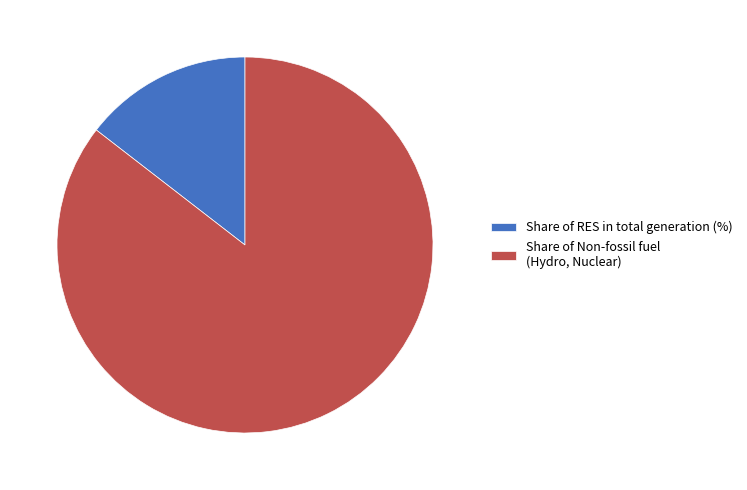

True or false: Share of Non-fossil fuel (Hydro, Nuclear) accounts for 85% of the total.

True